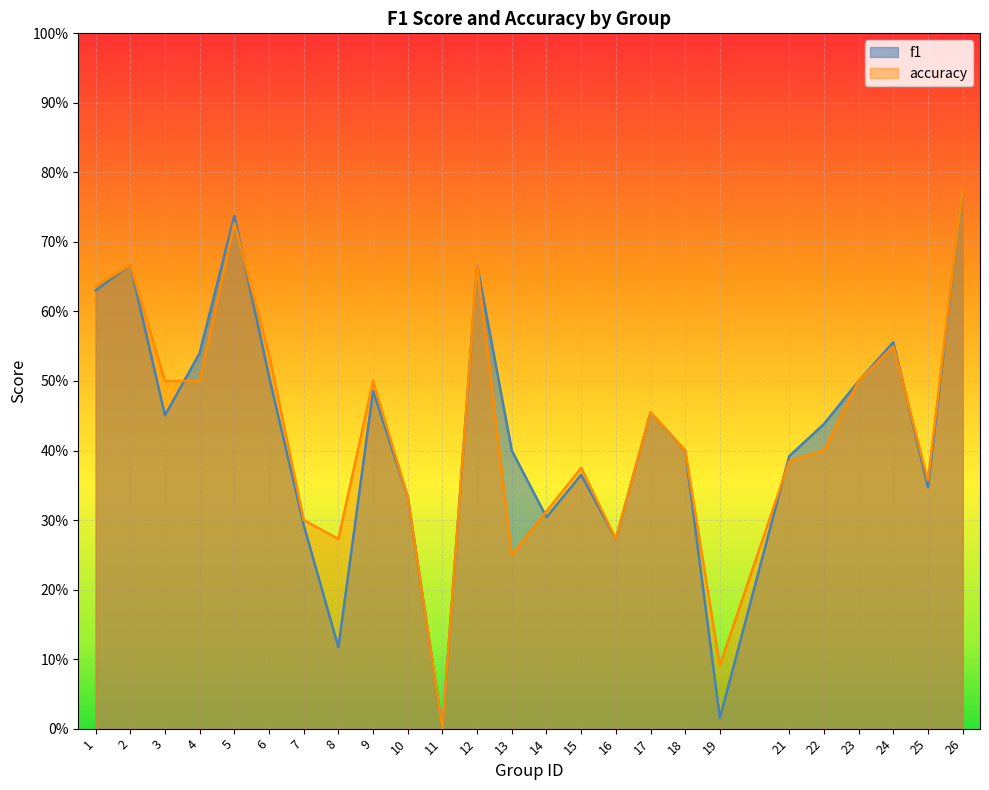

What is the value of the f1 point at the 16th from the left?

0.3